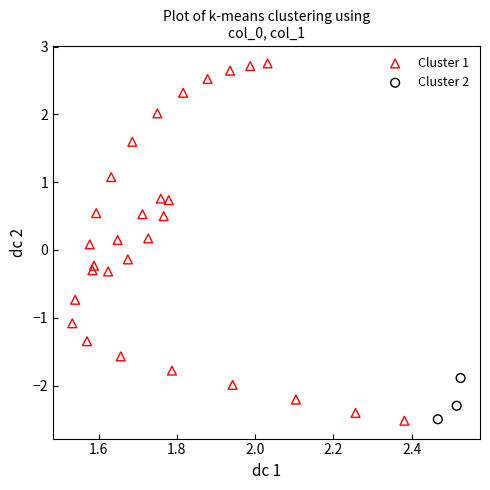

What are all the series names shown in the legend?

Cluster 1, Cluster 2